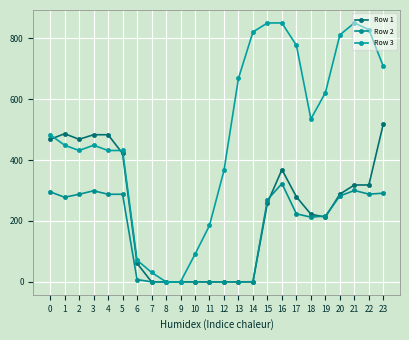

At which label does Row 3 reach its minimum?

8